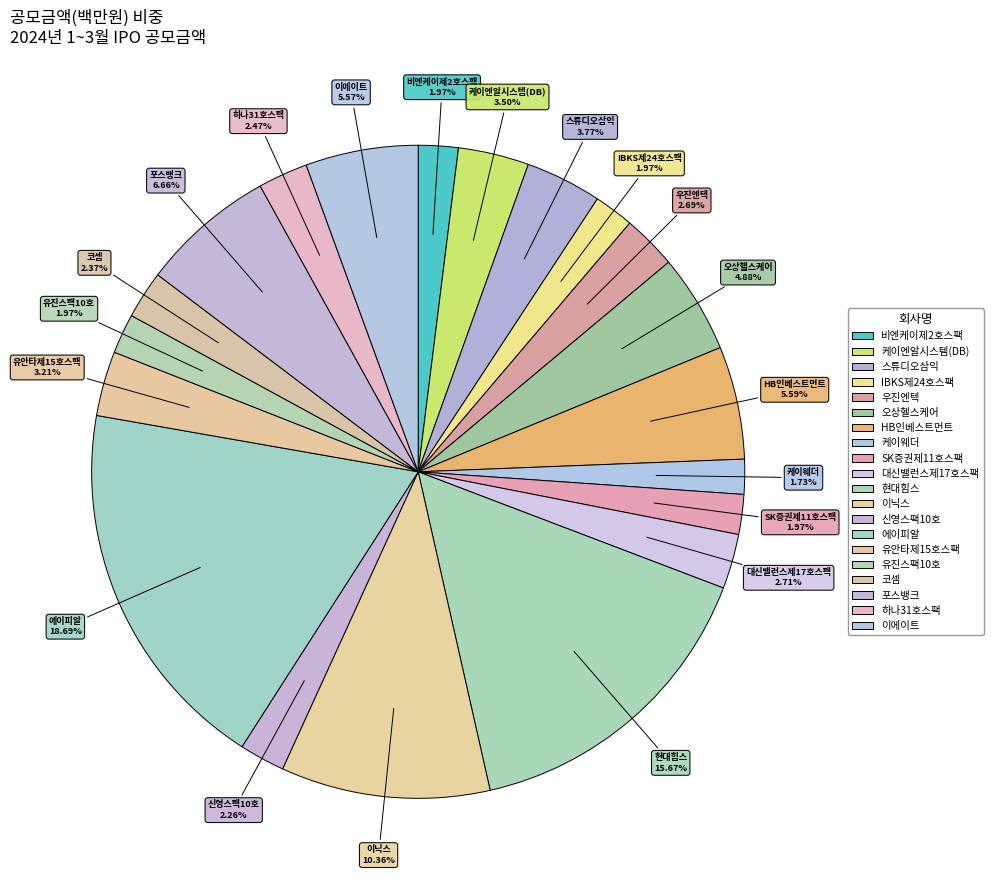

Between 비엔케이제2호스팩 and 포스뱅크, which is larger?

포스뱅크